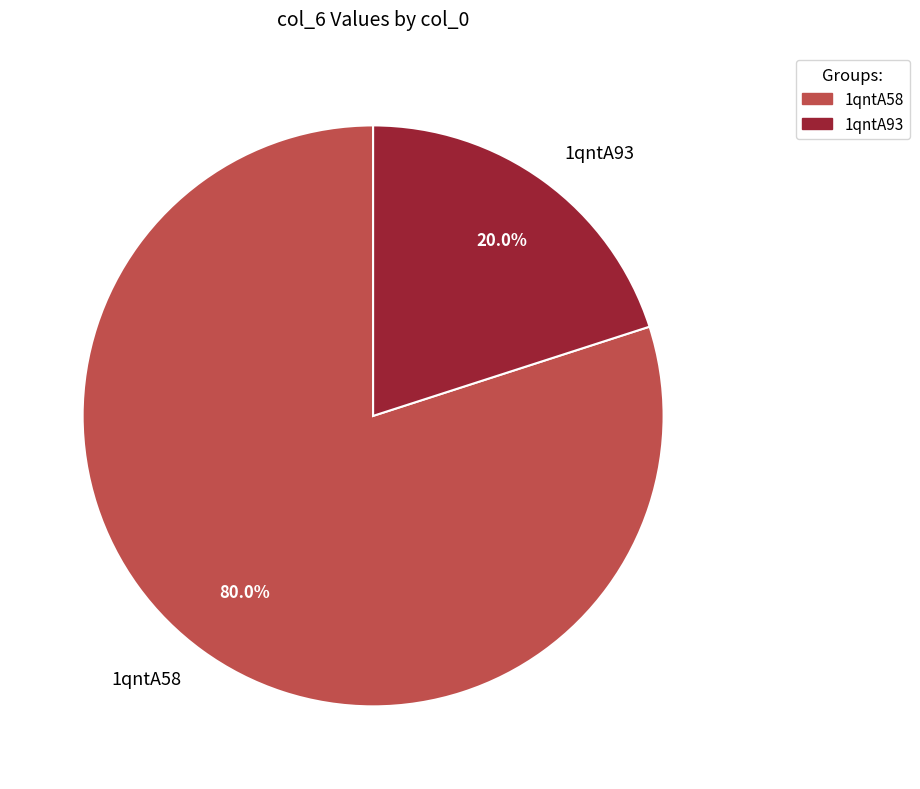

Which category has the biggest portion of the pie?

1qntA58